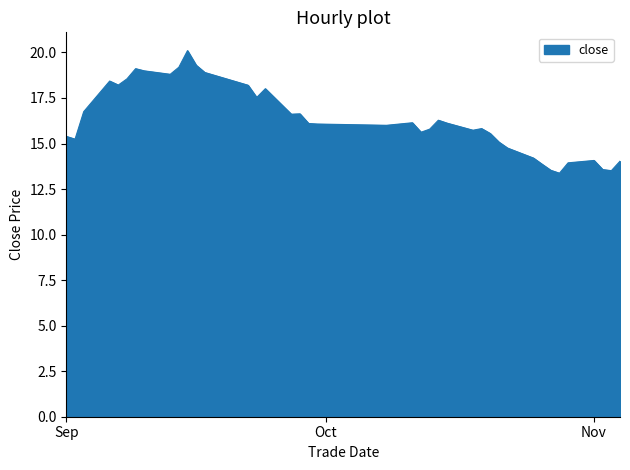

What is the minimum value shown in the chart?

13.4